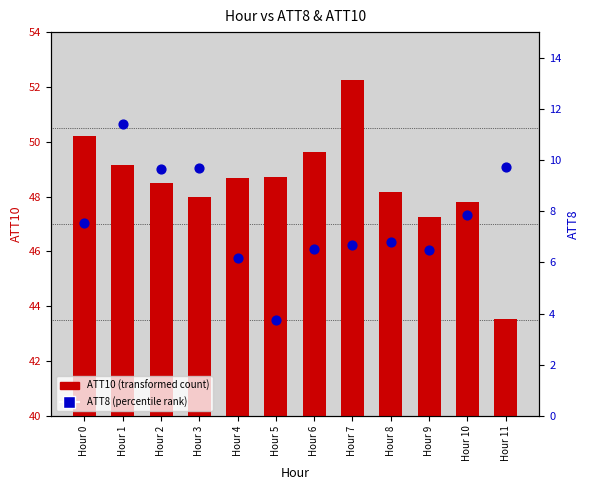

At which category is the sum across all series the highest?

Hour 1